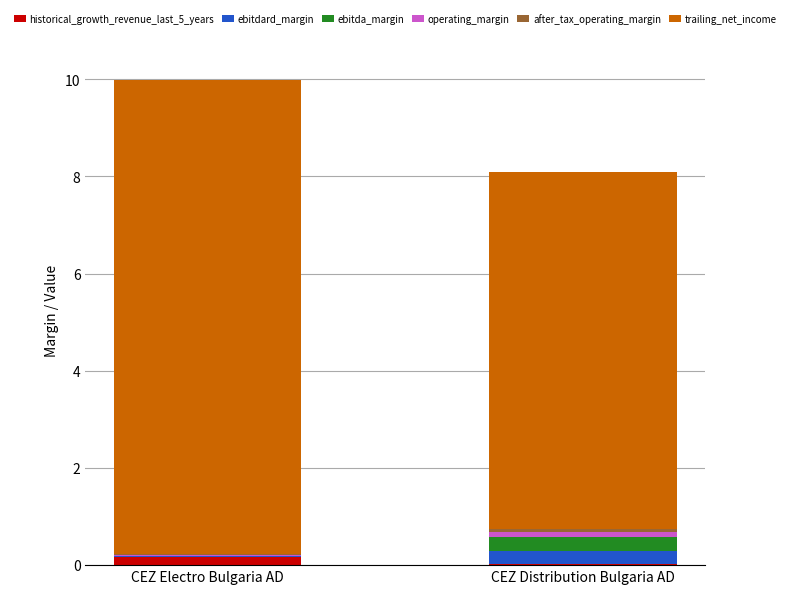

At which category is the sum across all series the highest?

CEZ Electro Bulgaria AD